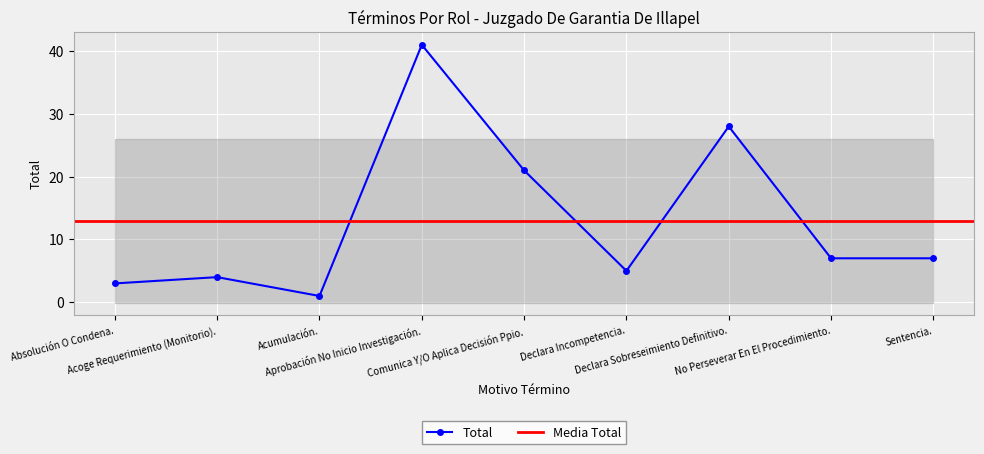

List the labels in order of value, largest first.

Aprobación No Inicio Investigación., Declara Sobreseimiento Definitivo., Comunica Y/O Aplica Decisión Ppio., No Perseverar En El Procedimiento., Sentencia., Declara Incompetencia., Acoge Requerimiento (Monitorio)., Absolución O Condena., Acumulación.